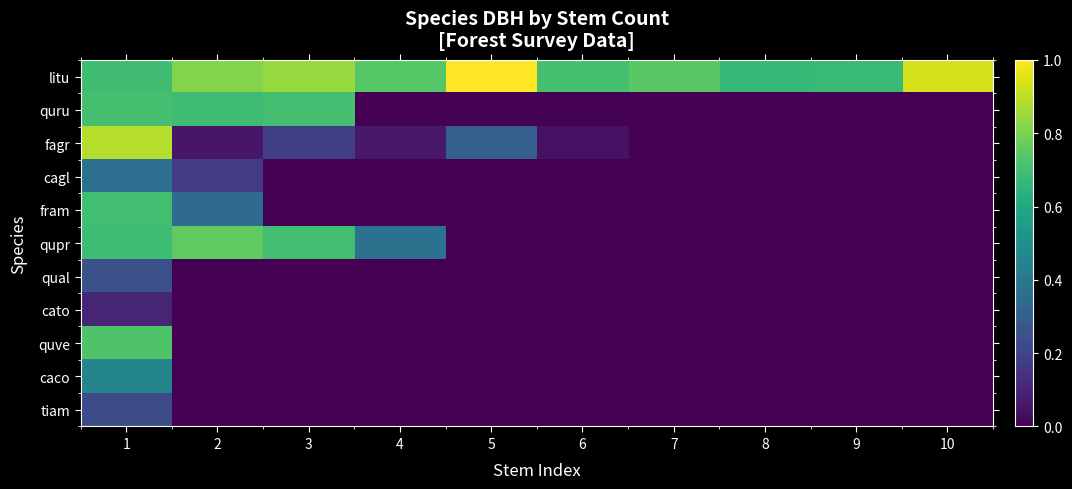

What is the difference between the highest and lowest values at 9?

0.7